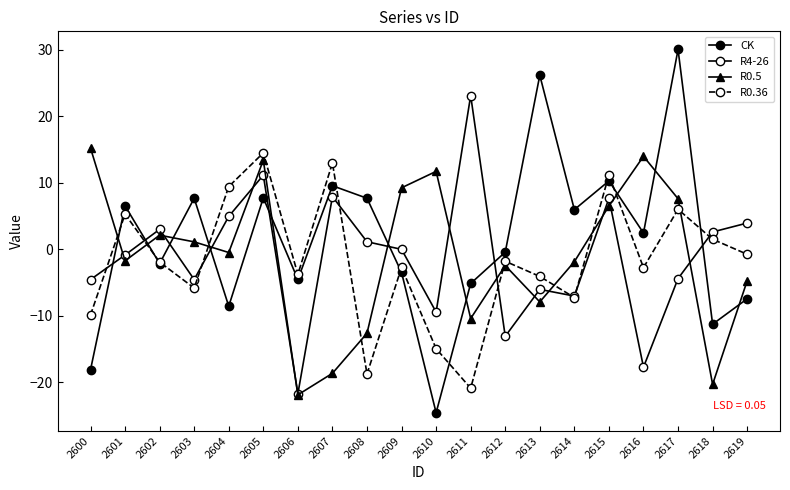

List the series in order of their peak value, highest first.

CK, R4-26, R0.5, R0.36